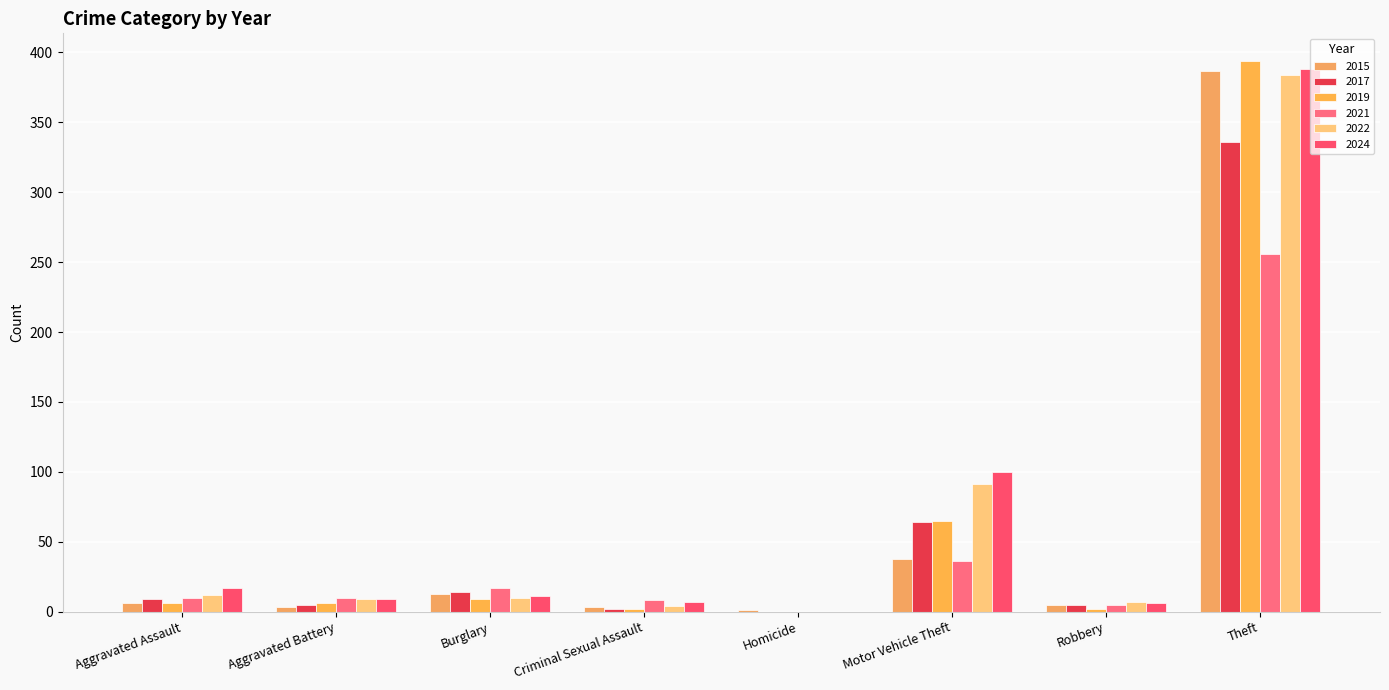

At which label is 2017 closest to 168?

Motor Vehicle Theft